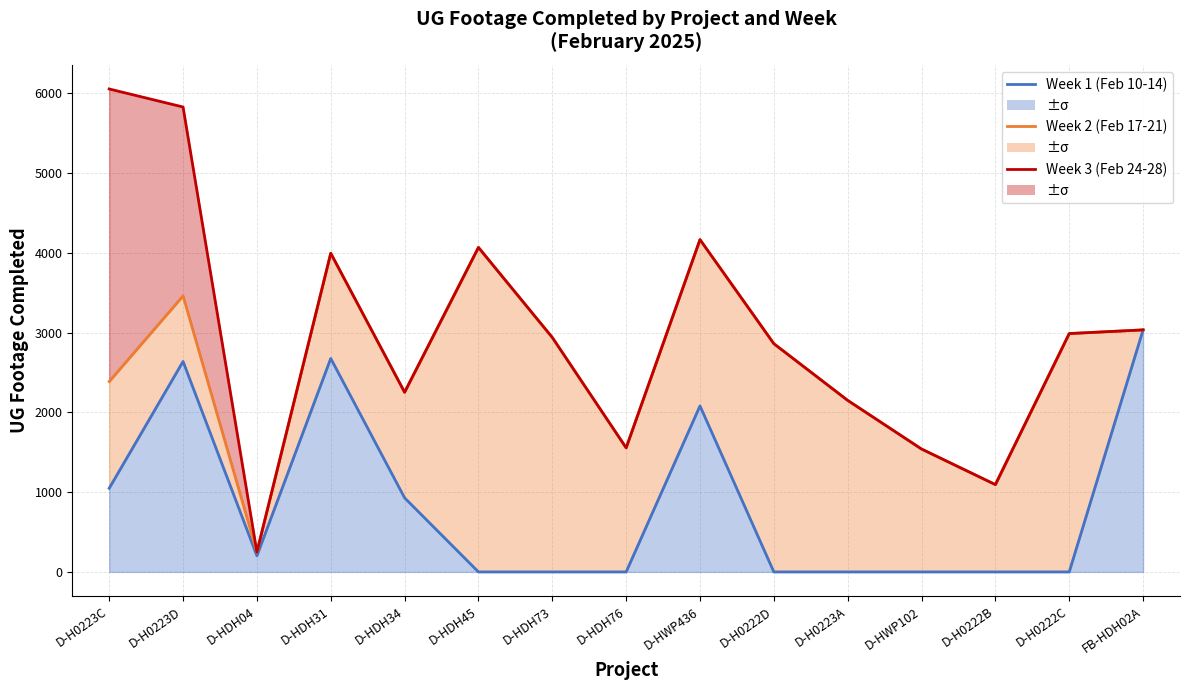

True or false: Week 3 (Feb 24-28) and Week 2 (Feb 17-21) cross at least once.

False